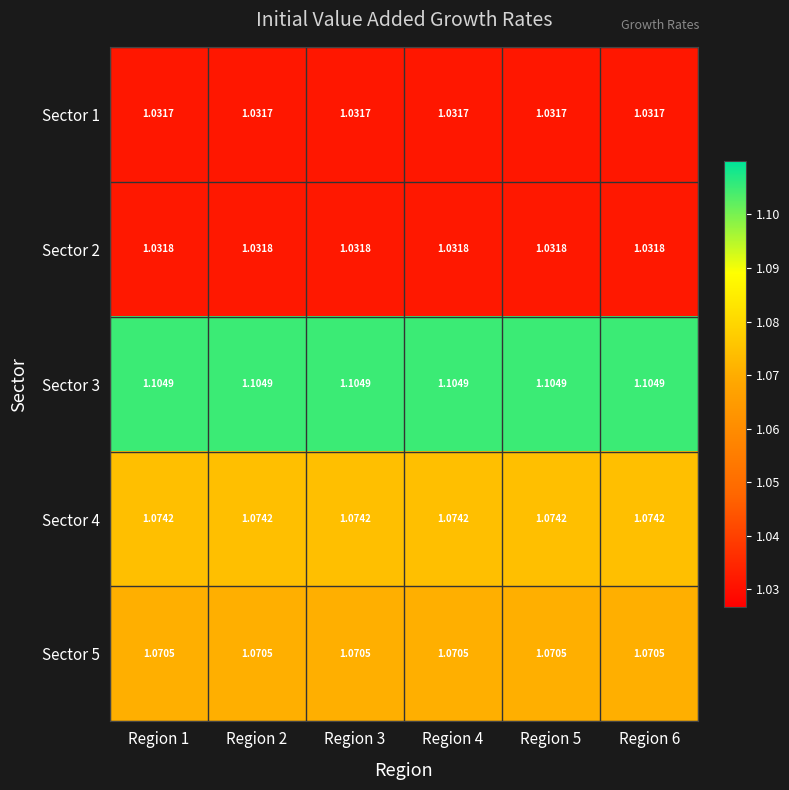

Is the value of Sector 2 at Region 1 greater than the value of Sector 3 at Region 1?

No